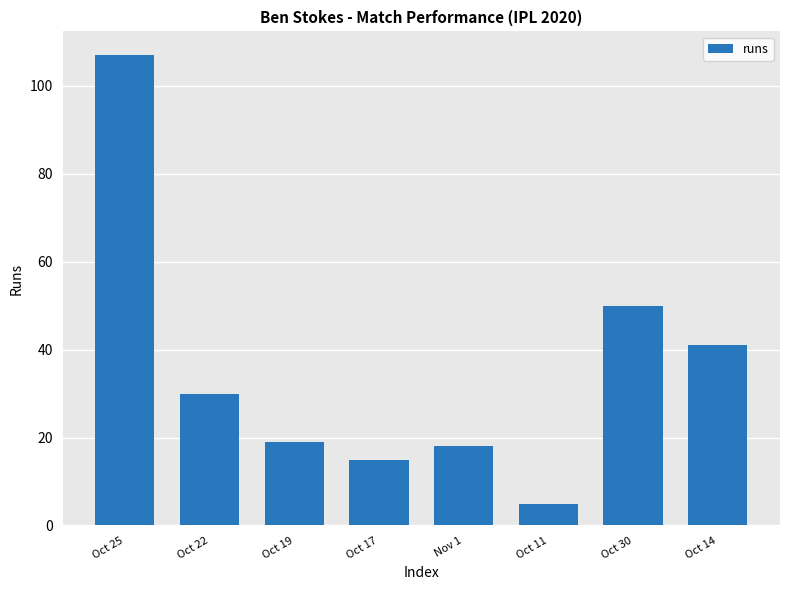

At which label is the value closest to 56?

Oct 30